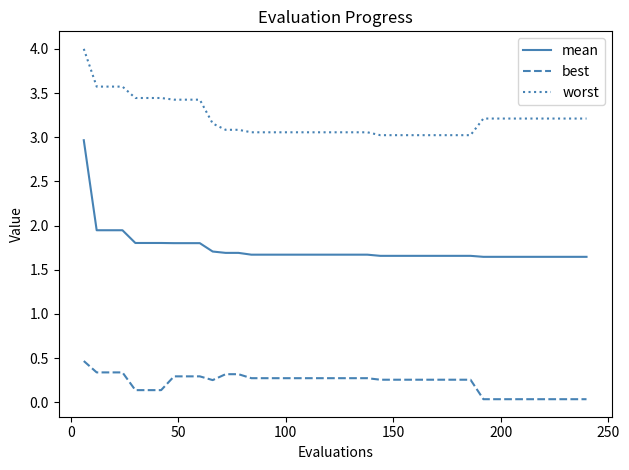

List the series in order of their overall mean, highest first.

worst, mean, best